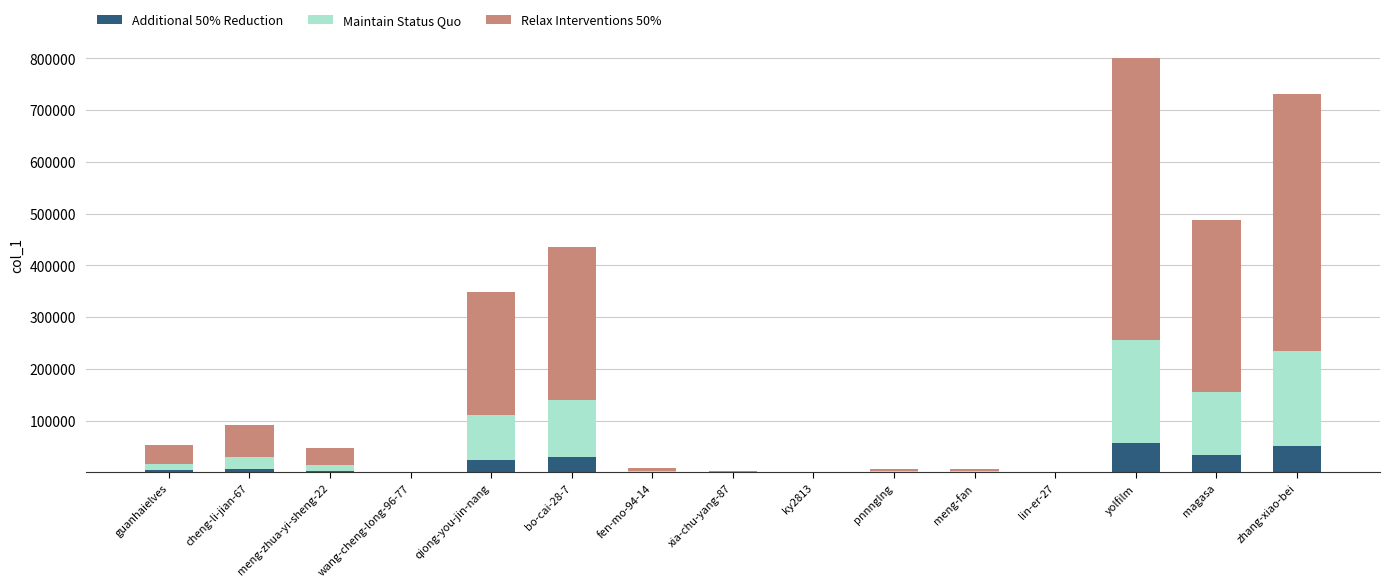

What is the difference between the Additional 50% Reduction values at magasa and zhang-xiao-bei?

17077.4